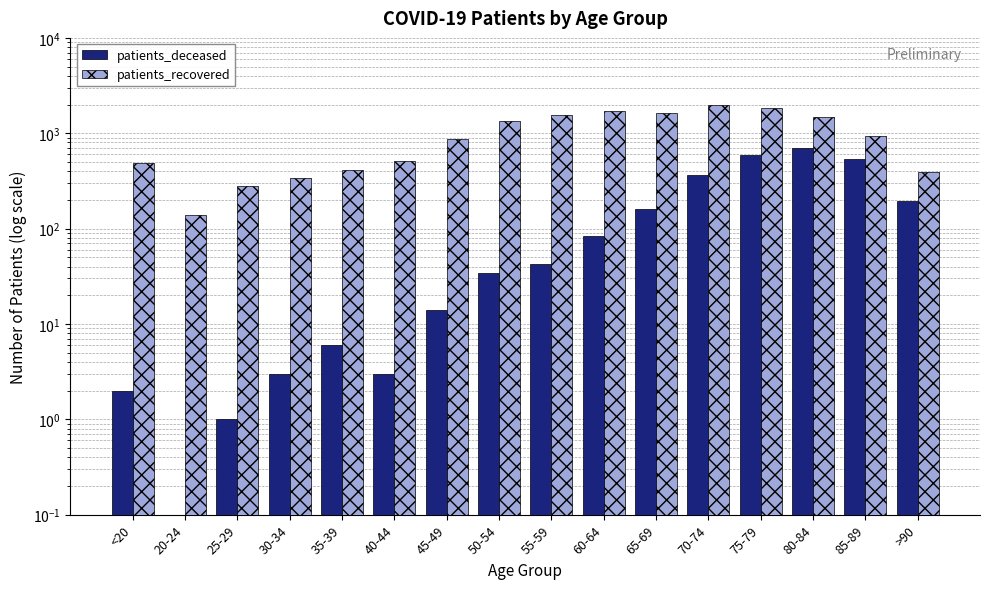

What is the spread (max minus min) of values at 40-44?

514